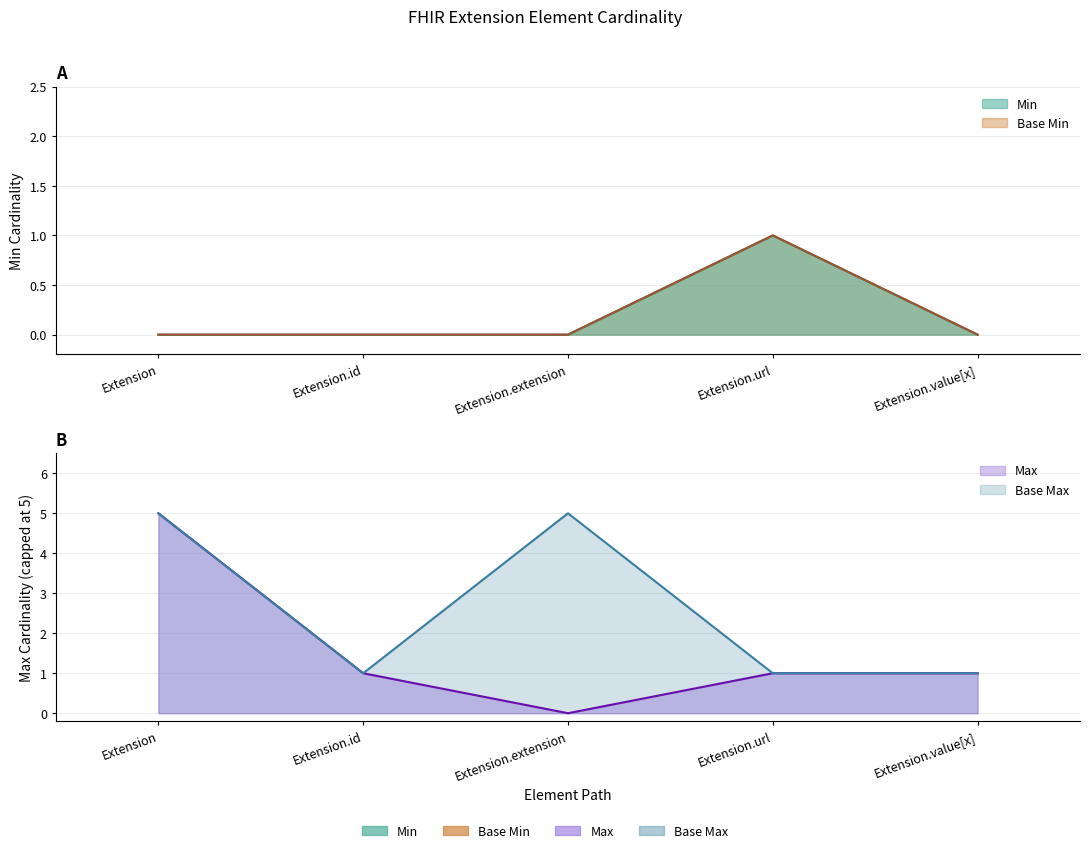

What position from the right is Extension.value[x]?

1